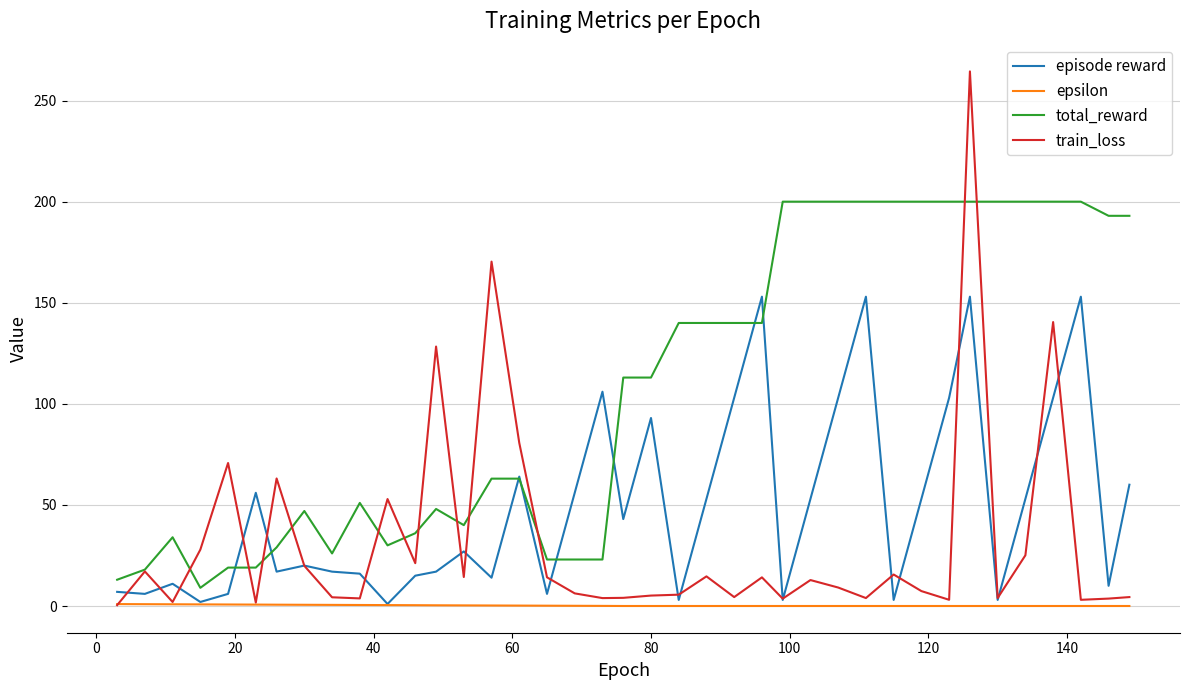

Which series has the widest spread of values?

train_loss